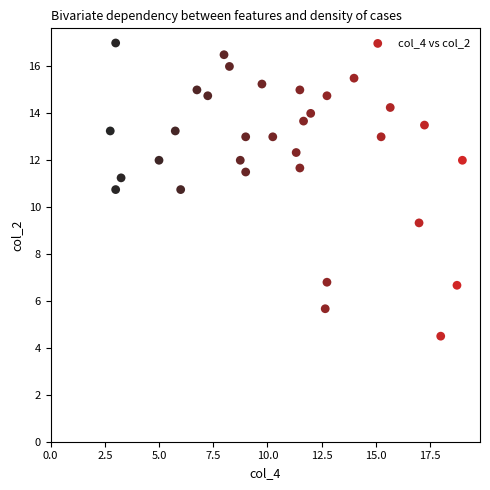

What is the range of X values (max minus min)?

16.2